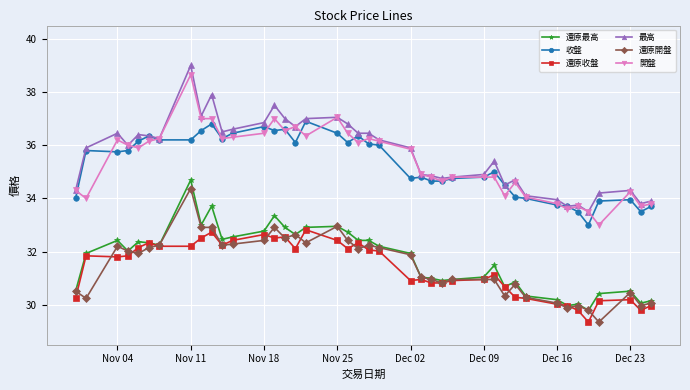

Which series has the largest total across all categories?

最高